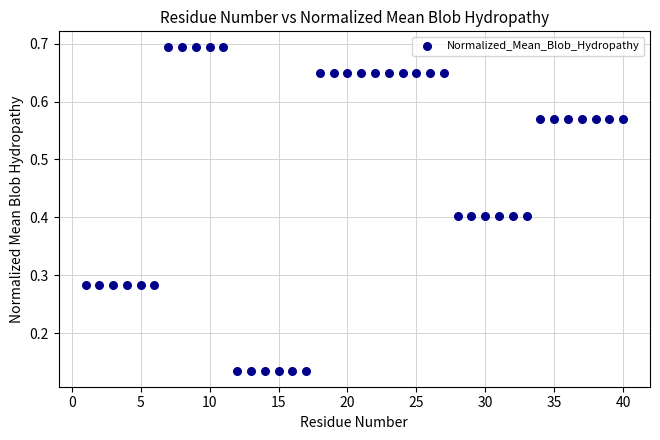

What is the range of X values (max minus min)?

39.0